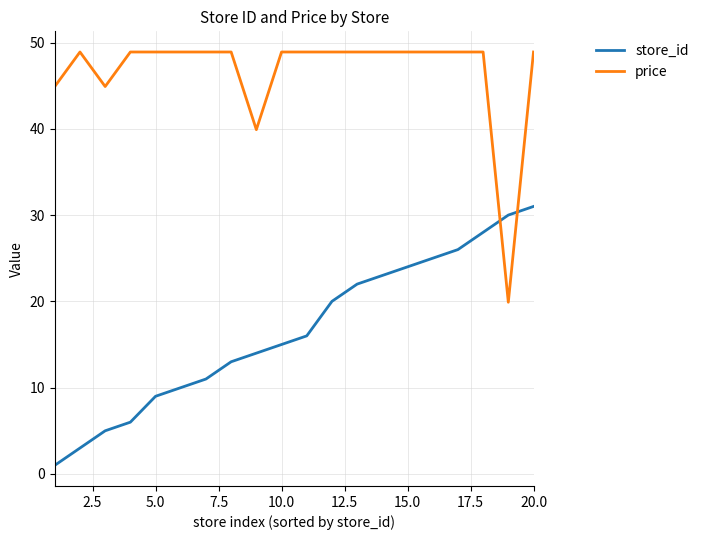

How many intersections are there between price and store_id?

2